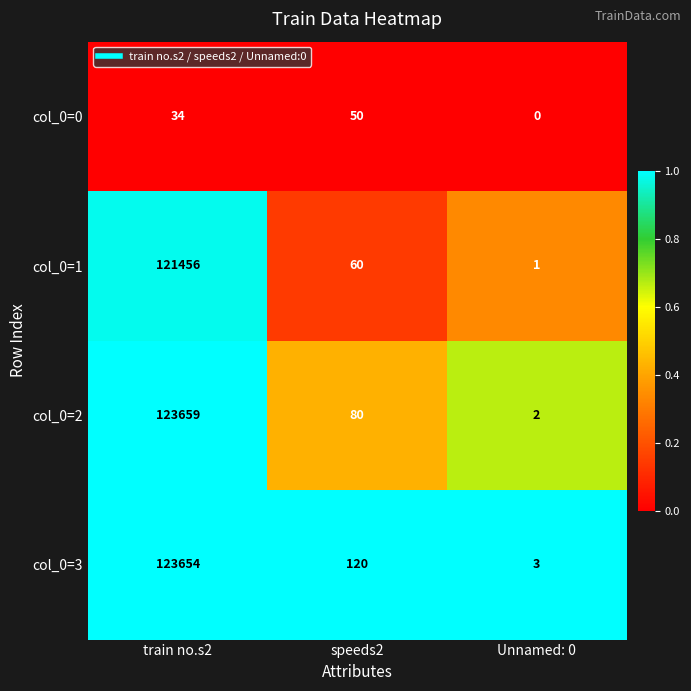

What is the difference between the col_0=3 values at train no.s2 and Unnamed: 0?

123651